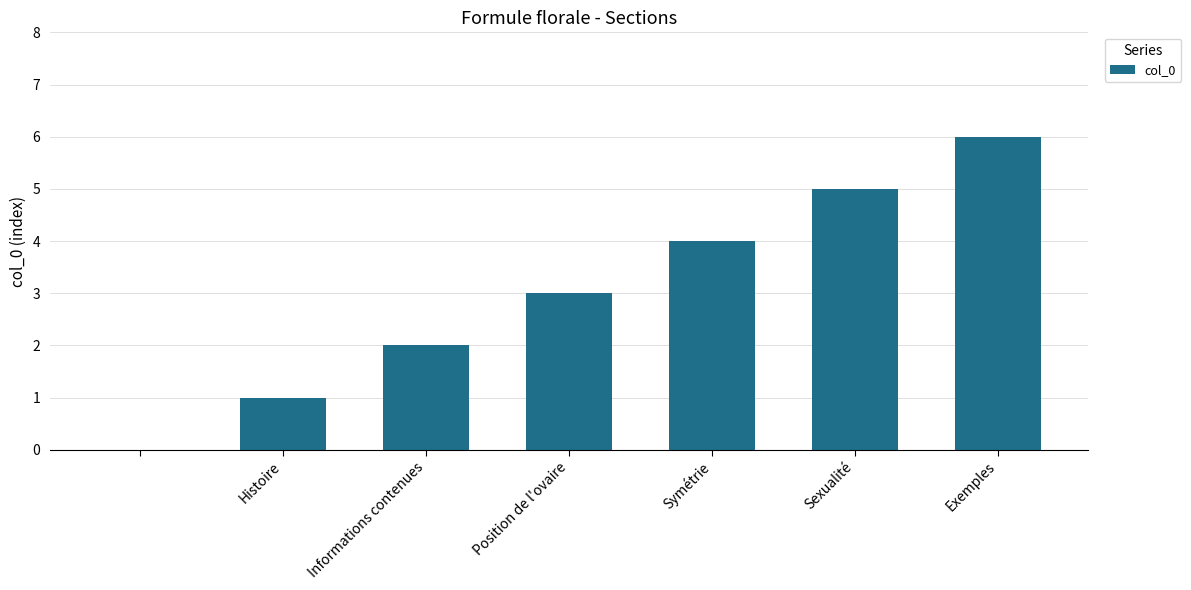

What is the greatest value displayed?

6